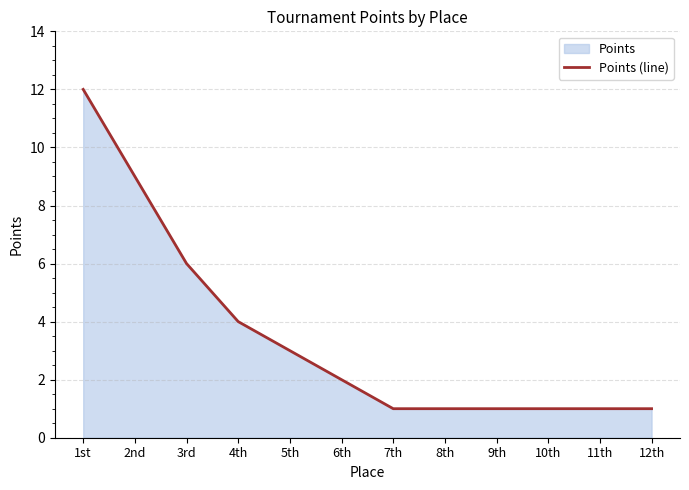

Reading left to right, what are all the values shown in this chart?

12	9	6	4	3	2	1	1	1	1	1	1